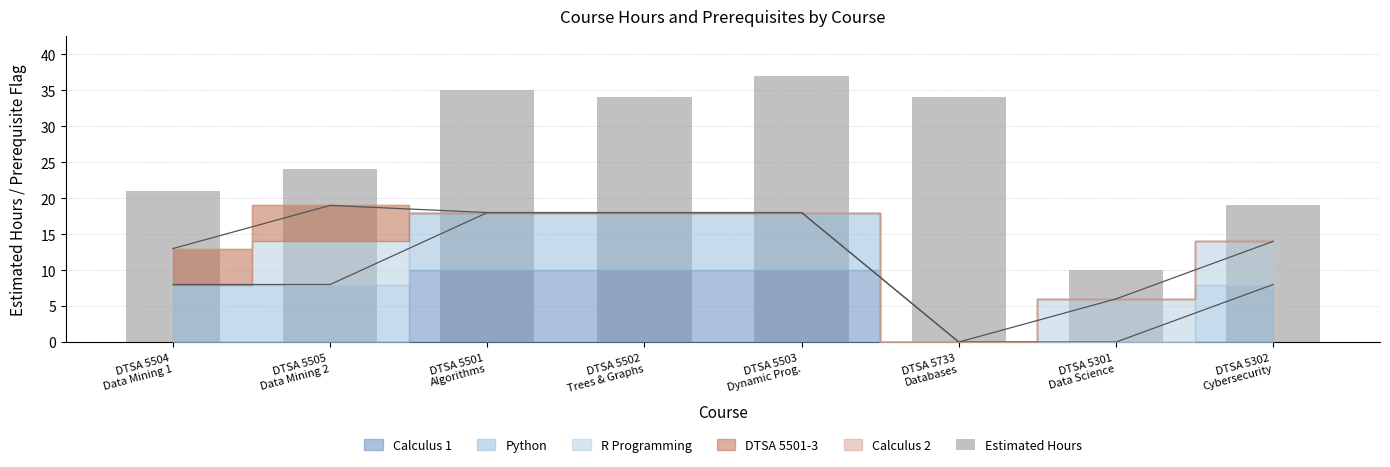

What is the label of the 4th bar from the left?

DTSA 5502
Trees & Graphs